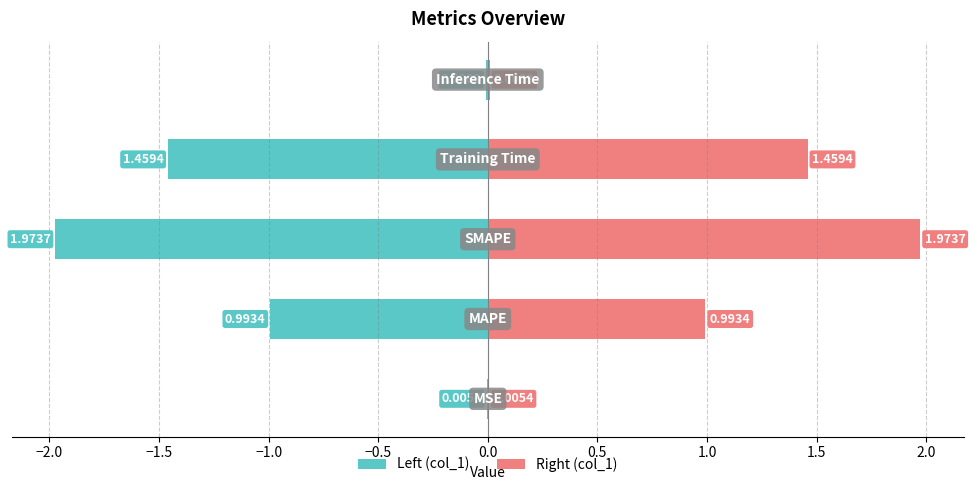

What position from the left is MAPE?

2